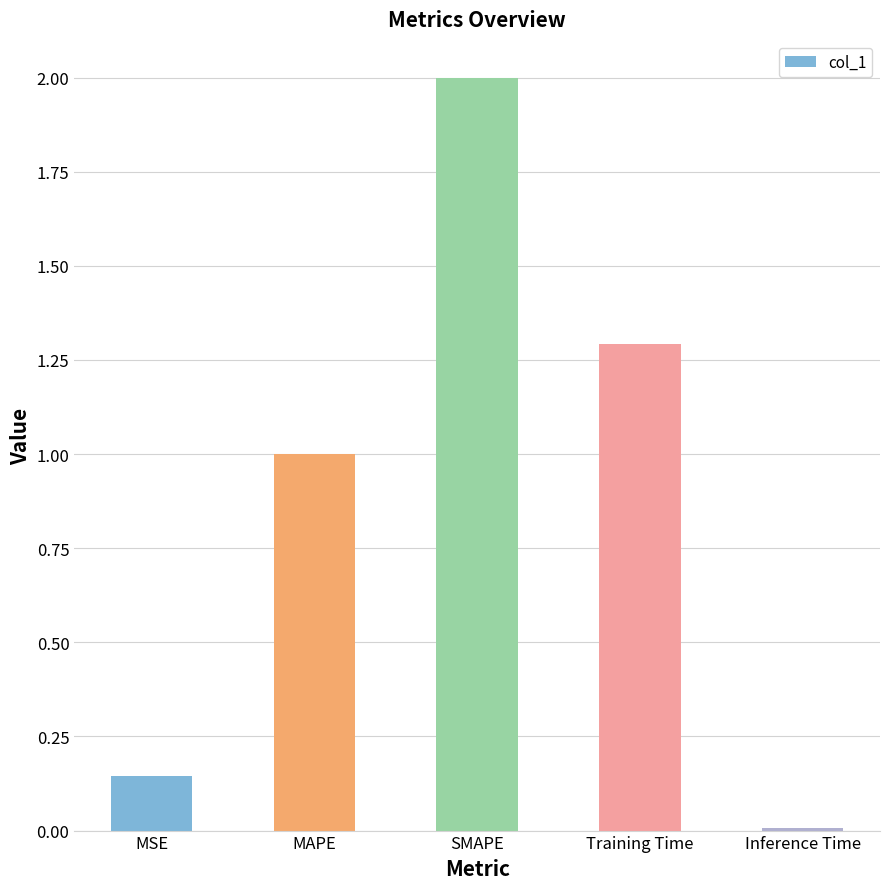

What is the difference between the maximum and minimum values?

2.0